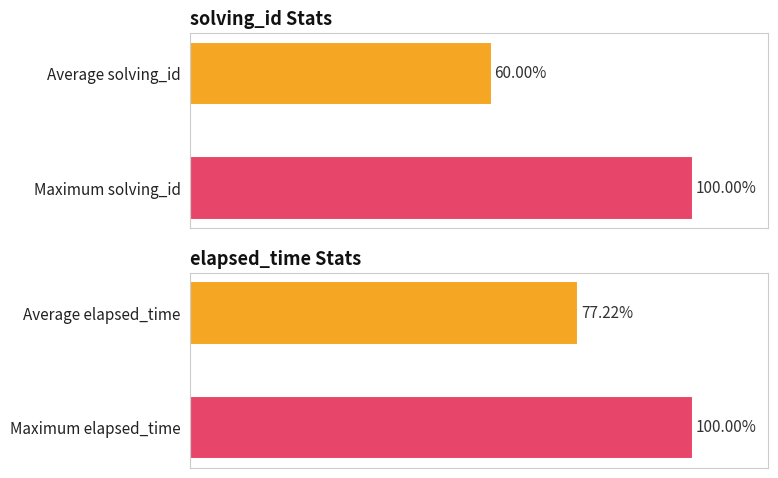

The chart shows a value of 19547 at 1. True or false?

False